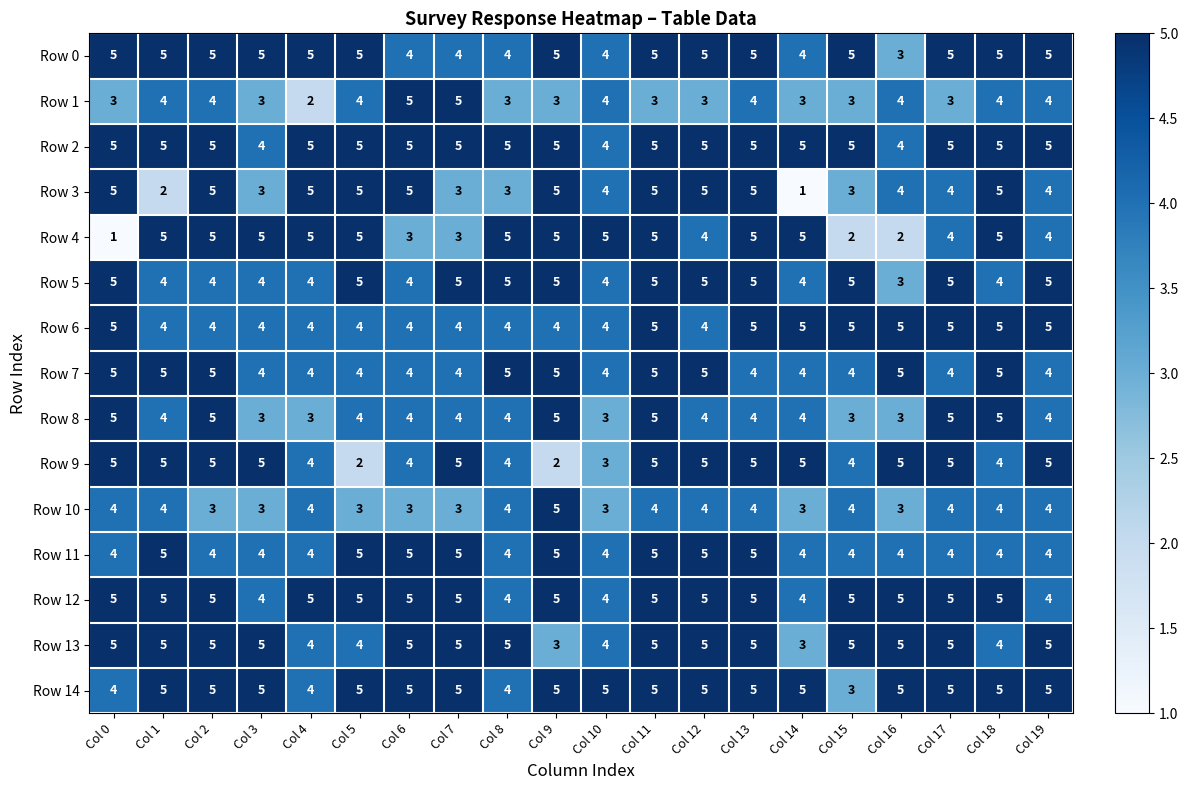

What is the highest value of the Row 6 series?

5